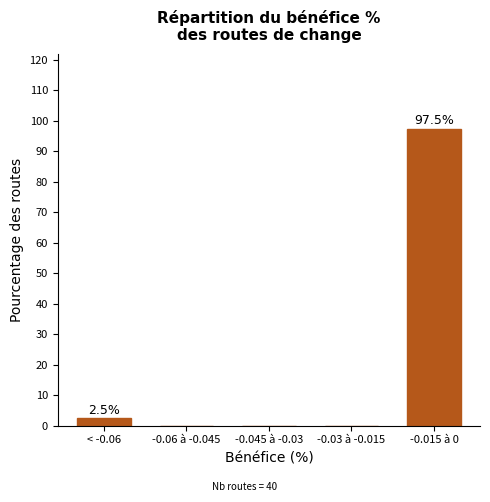

Reading right to left, transcribe all the data shown in this chart.

-0.015 à 0=97.5	-0.03 à -0.015=0.0	-0.045 à -0.03=0.0	-0.06 à -0.045=0.0	< -0.06=2.5